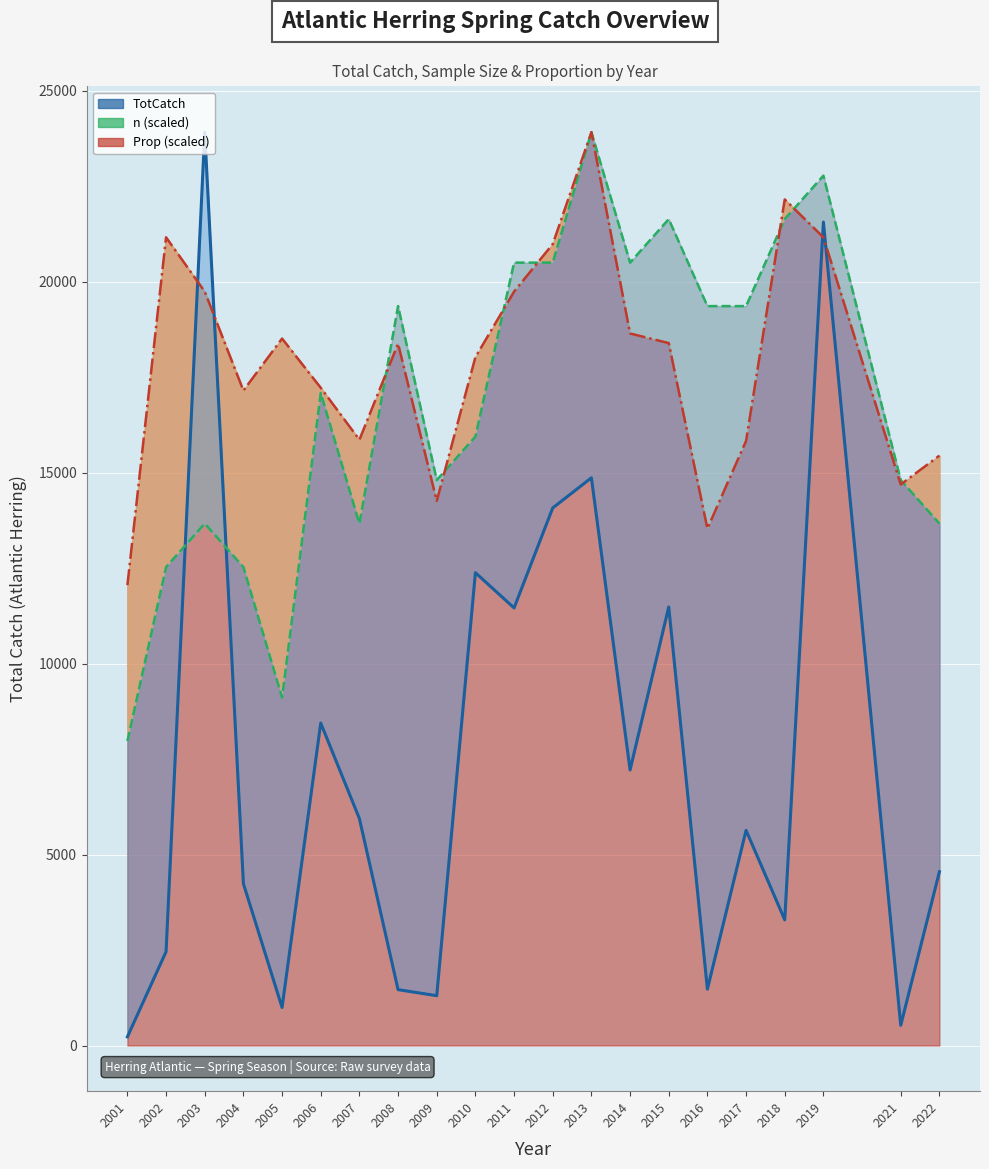

At which category is the sum across all series the highest?

2019